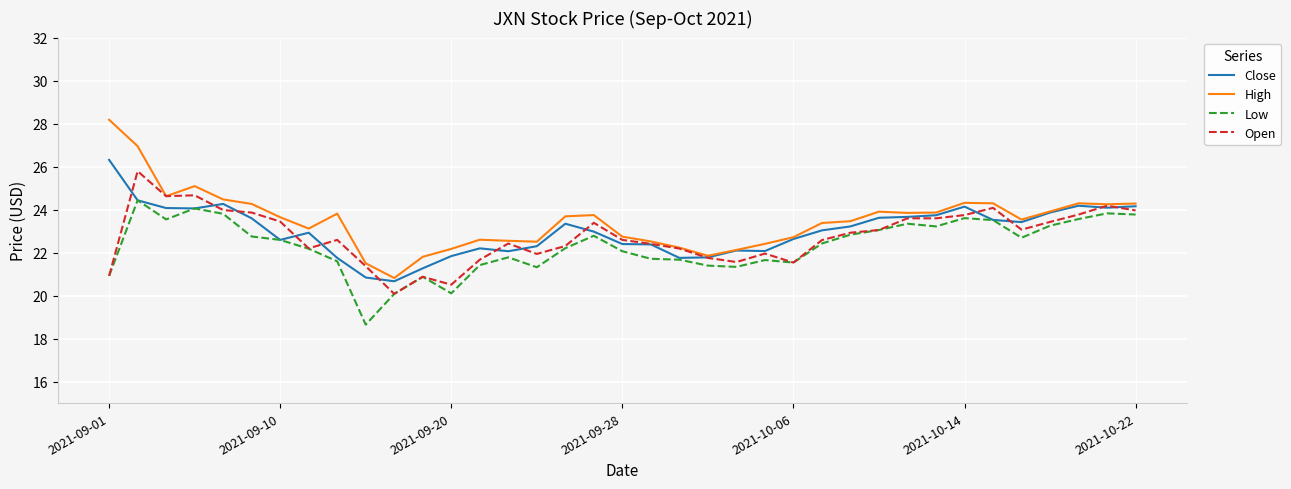

List the series in order of their overall mean, lowest first.

Low, Open, Close, High